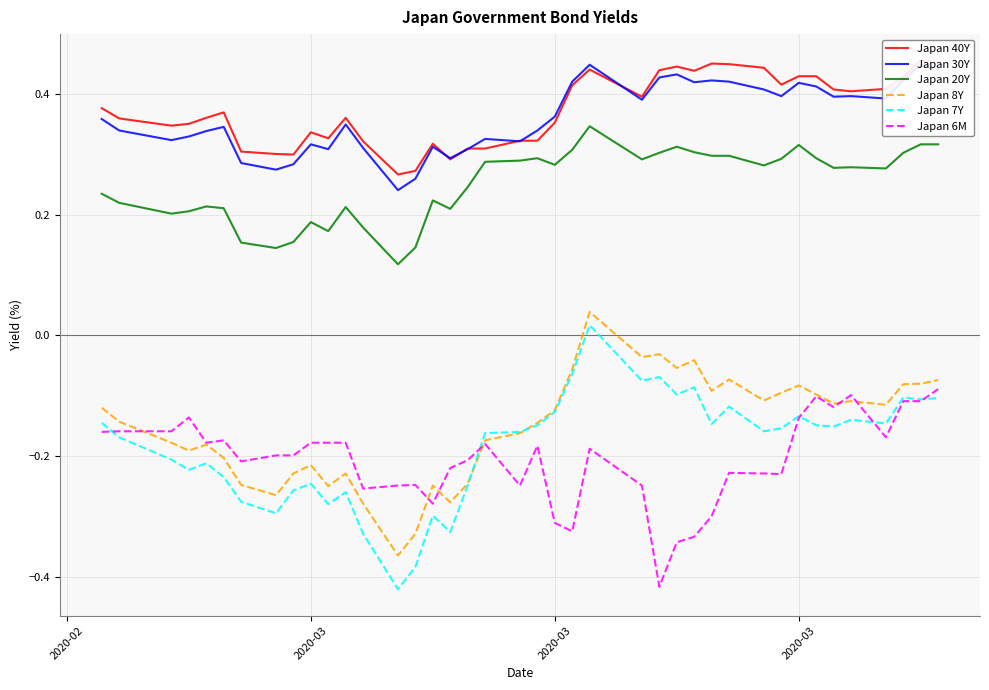

How many data points in Japan 7Y are above 0?

1